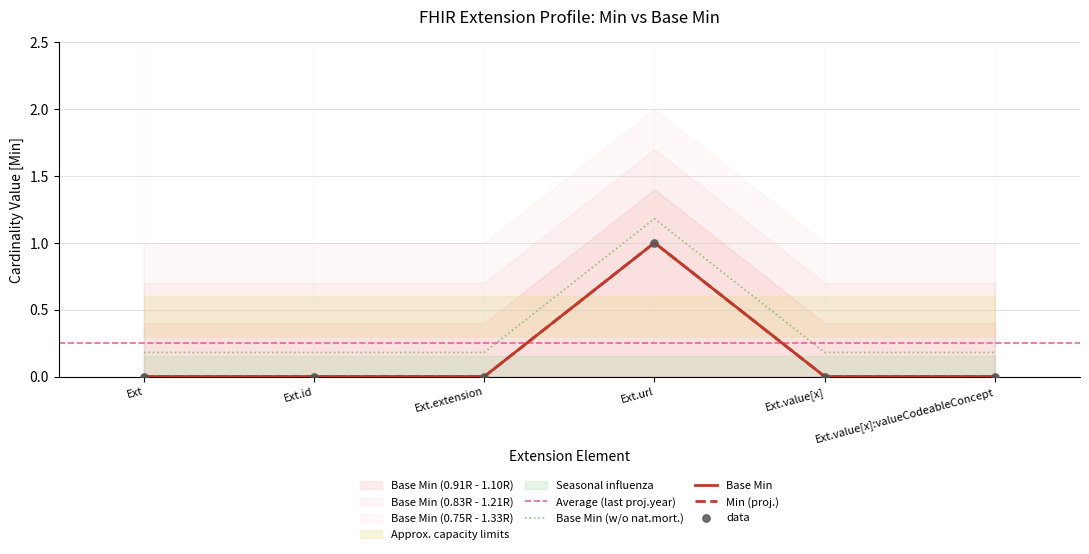

Is the value of Base Min at Ext.id greater than the value of Min at Ext.id?

No